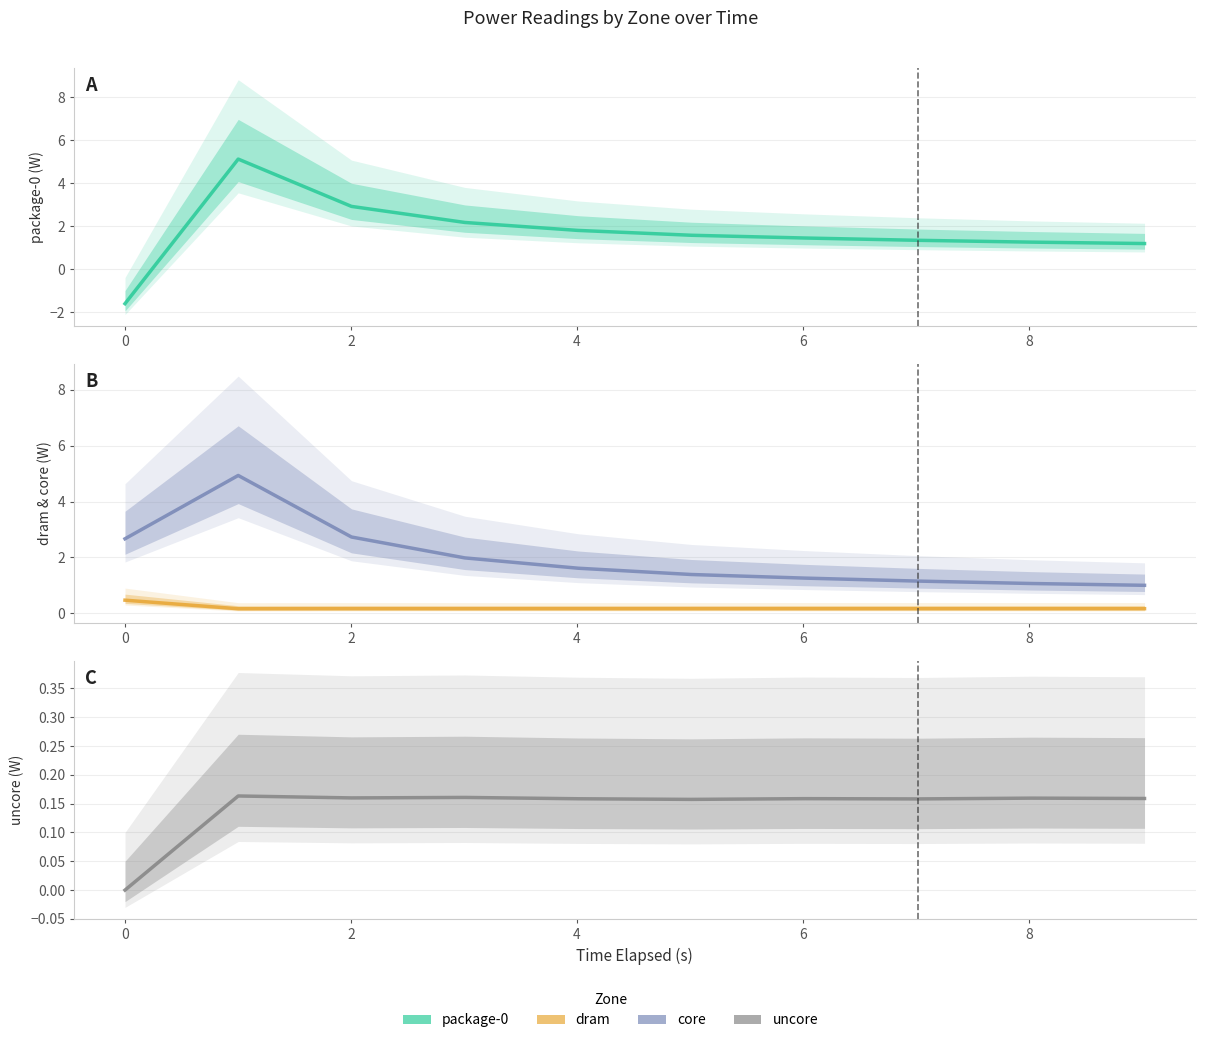

Rank the series by their maximum value, from lowest to highest.

uncore, dram, core, package-0